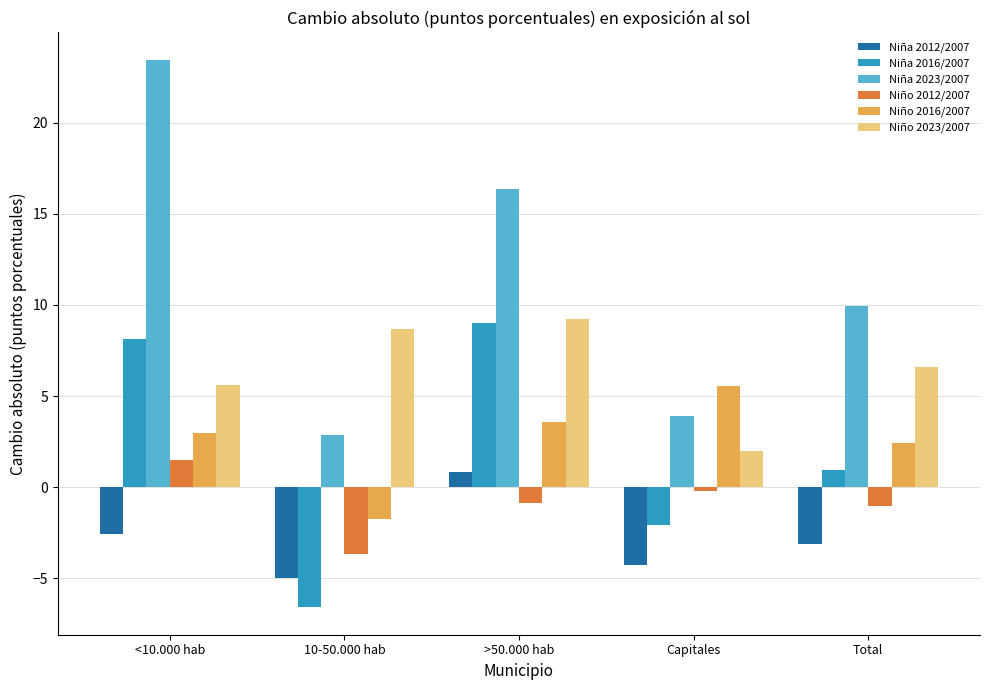

How many data points in Niña 2023/2007 are less than 9?

2